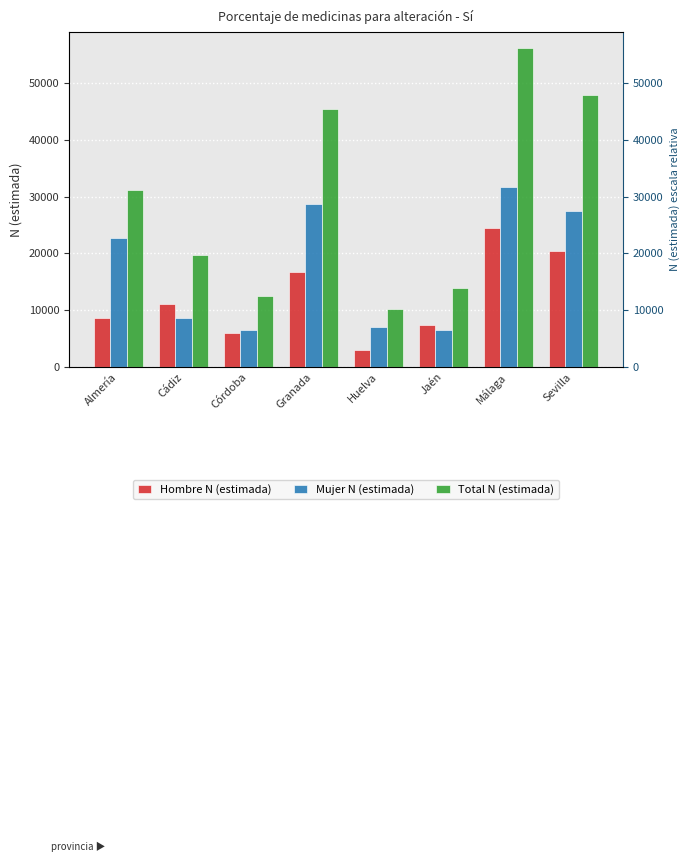

Is it true that Mujer N (estimada) equals 12240 at Huelva?

False